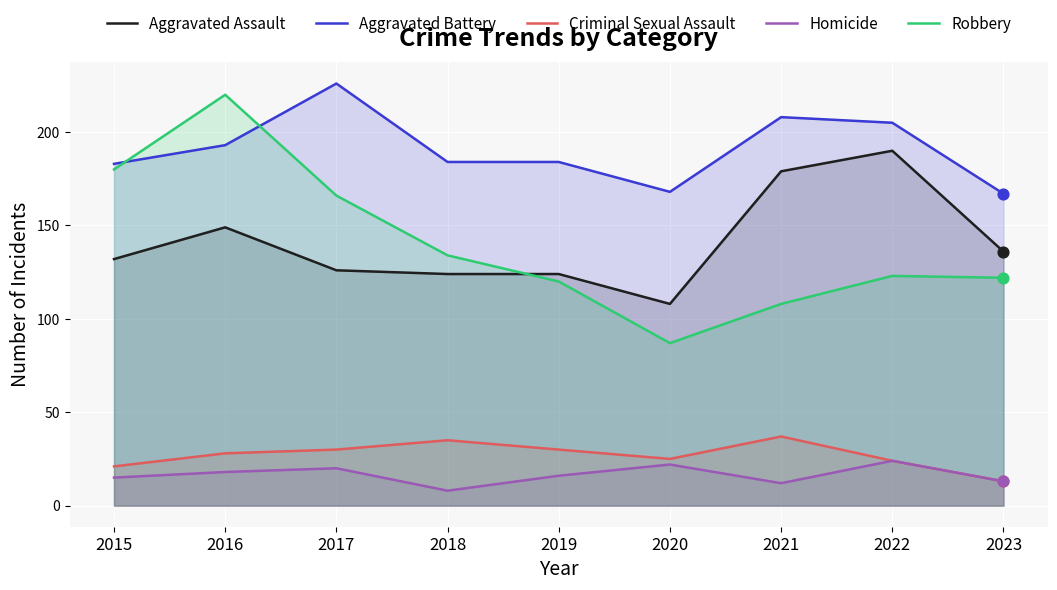

Is the value of Robbery at 2017 greater than the value of Homicide at 2015?

Yes